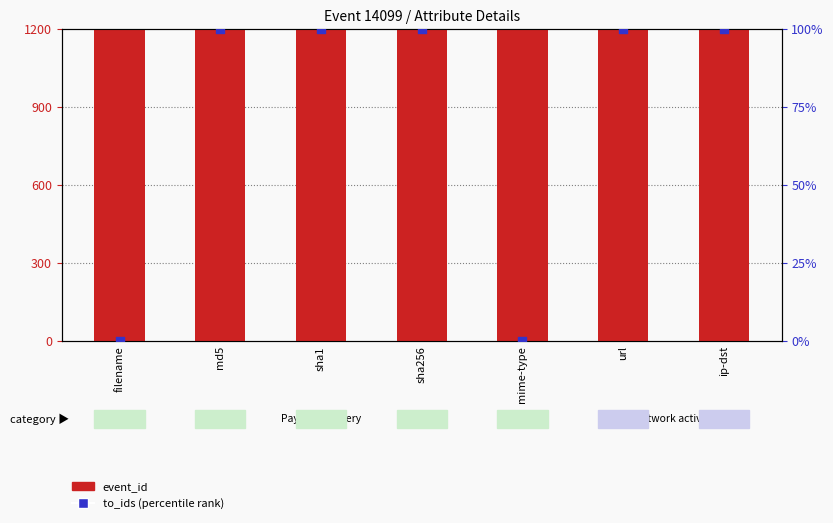

What is the total value across all series at md5?

14199